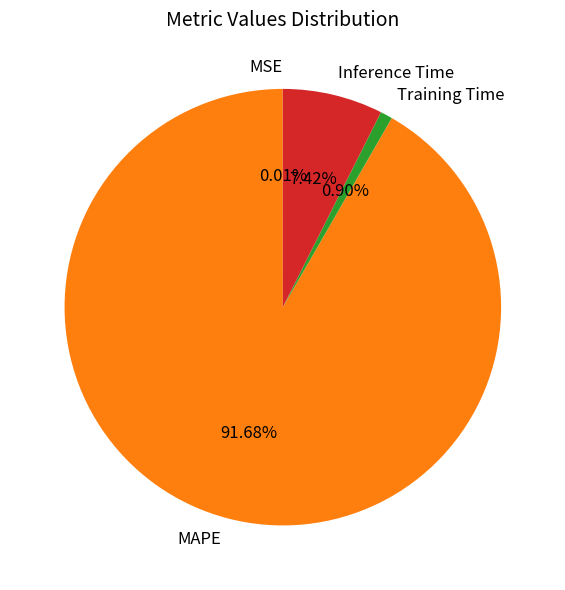

Which category has the biggest portion of the pie?

MAPE